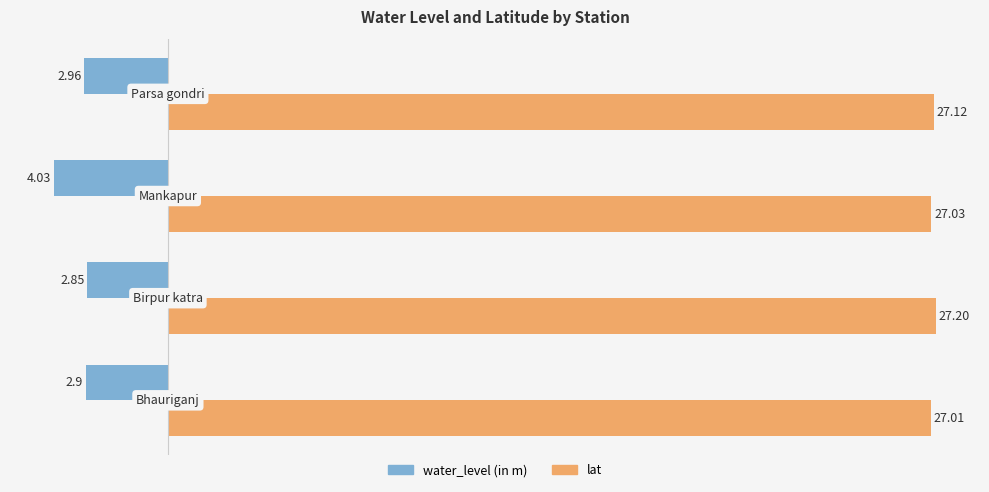

At how many categories does at least one series exceed 24?

4